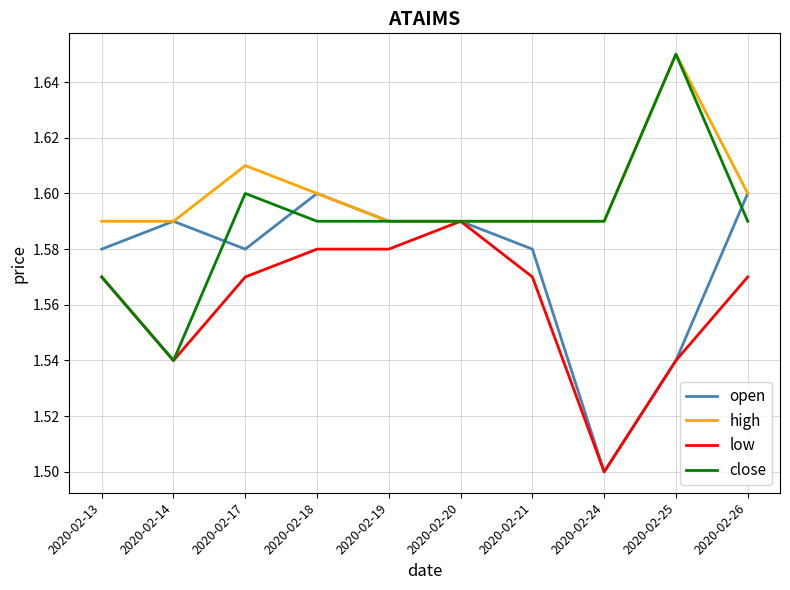

How many close values are between 1 and 2?

10